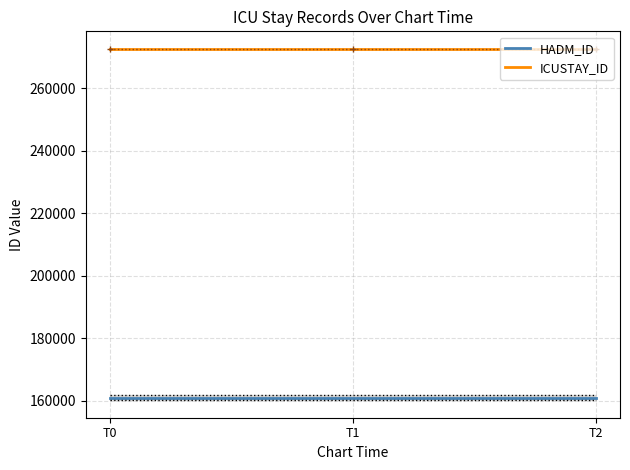

Read the HADM_ID value at T2.

160996